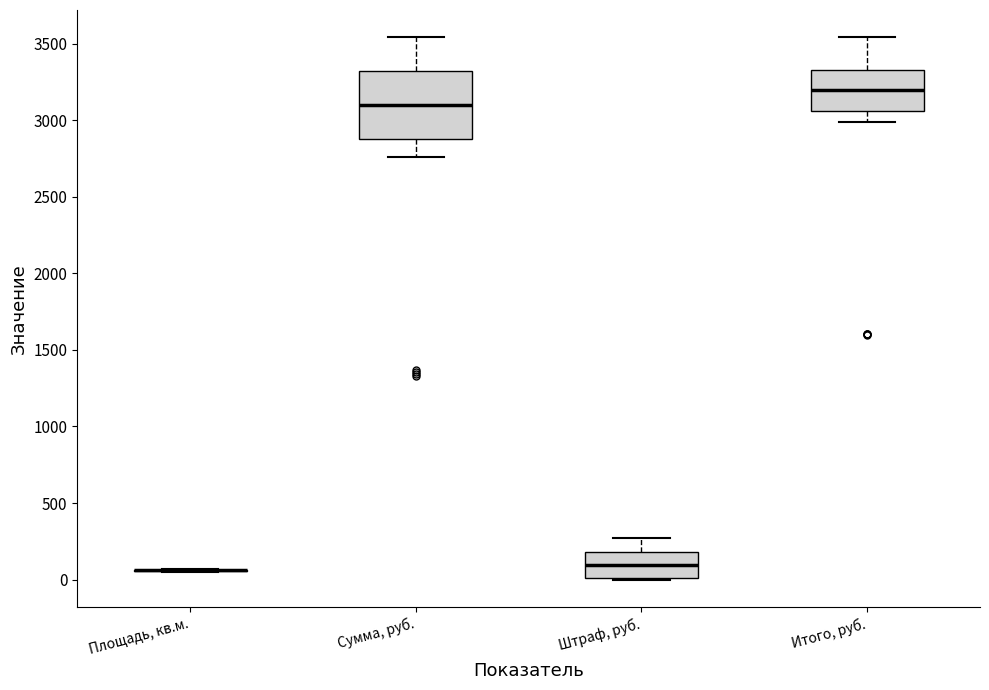

Reading left to right, read every box against the y-axis: the position of its median line, the range the box covers, and the ends of its whiskers. The values are not printed on the chart, so give them approximately, as read against the axis.

Площадь, кв.м.: box collapsed to a line at 50, whiskers 50 to 50
Сумма, руб.: median 3100, box 2900 to 3300, whiskers 2750 to 3550
Штраф, руб.: median 100, box 0 to 200, whiskers 0 to 250
Итого, руб.: median 3200, box 3050 to 3350, whiskers 3000 to 3550